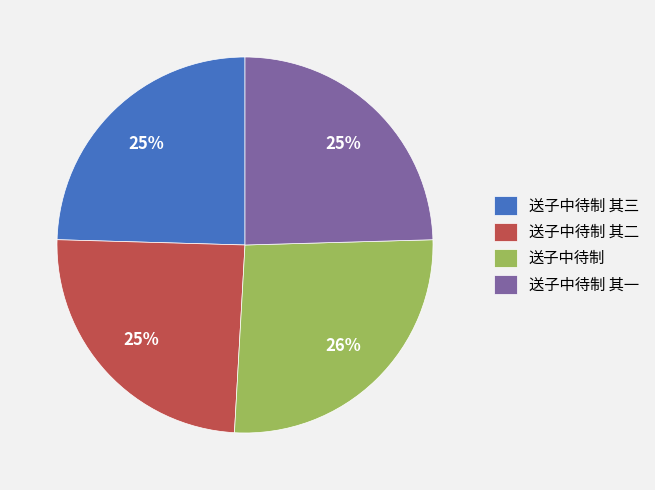

To the nearest percent, what is the average slice percentage?

25%